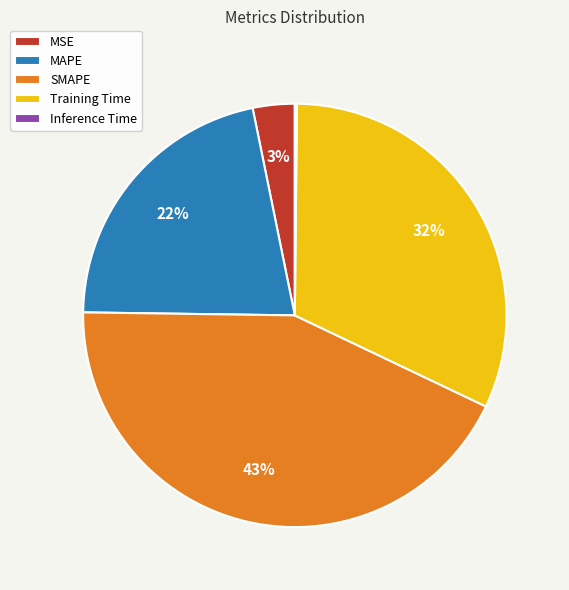

What is the largest slice in the pie chart?

SMAPE